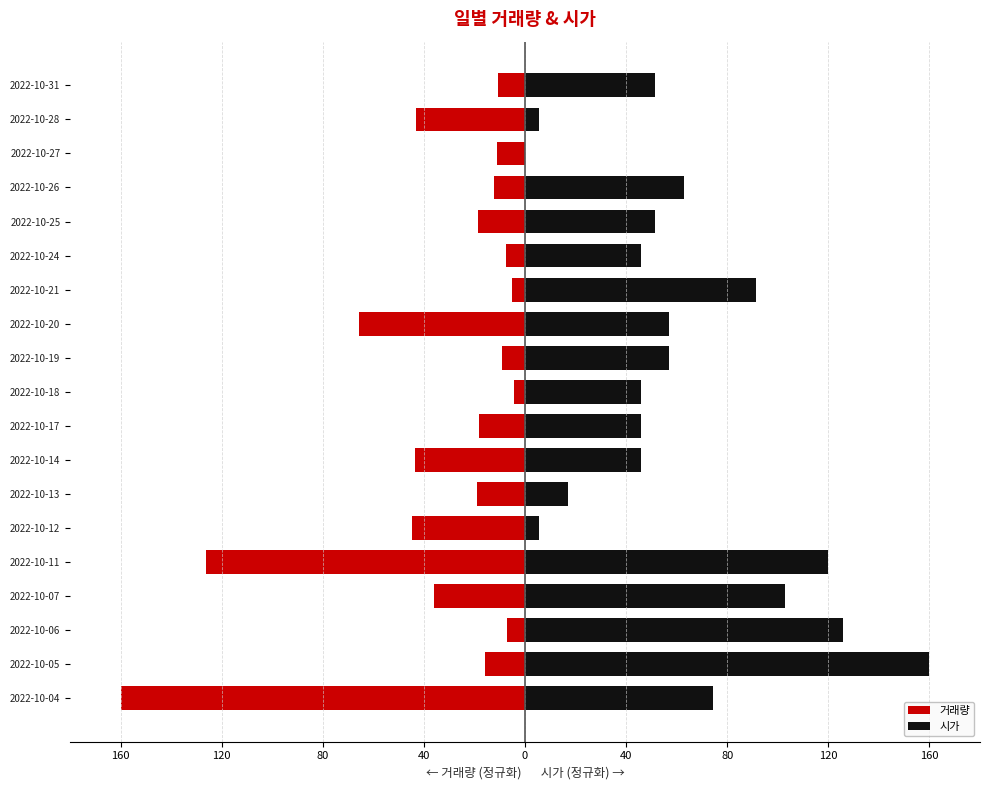

What is the highest value of the 거래량 series?

-4.2